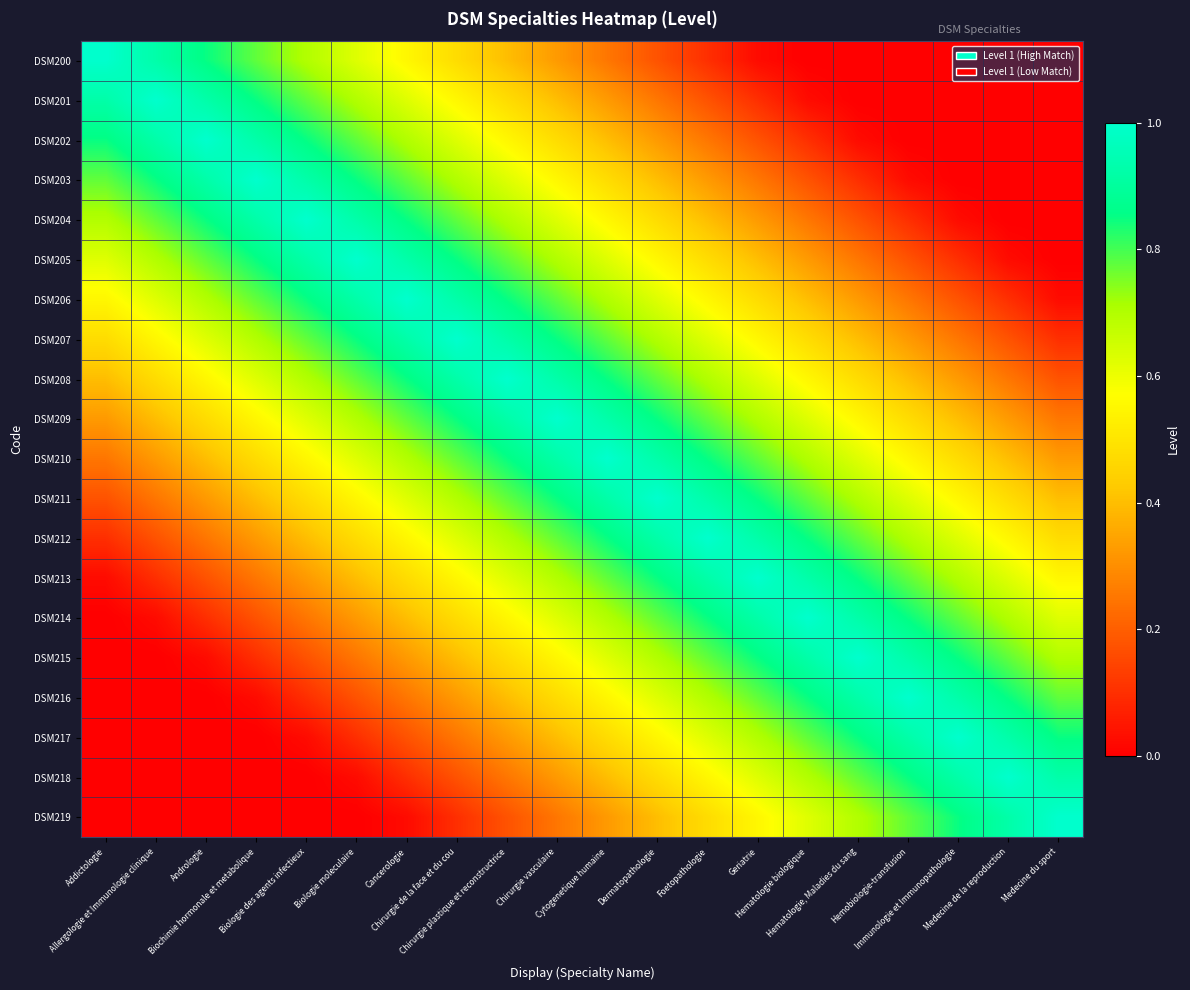

List the series in order of their peak value, highest first.

DSM200, DSM201, DSM202, DSM203, DSM204, DSM205, DSM206, DSM207, DSM208, DSM209, DSM210, DSM211, DSM212, DSM213, DSM214, DSM215, DSM216, DSM217, DSM218, DSM219